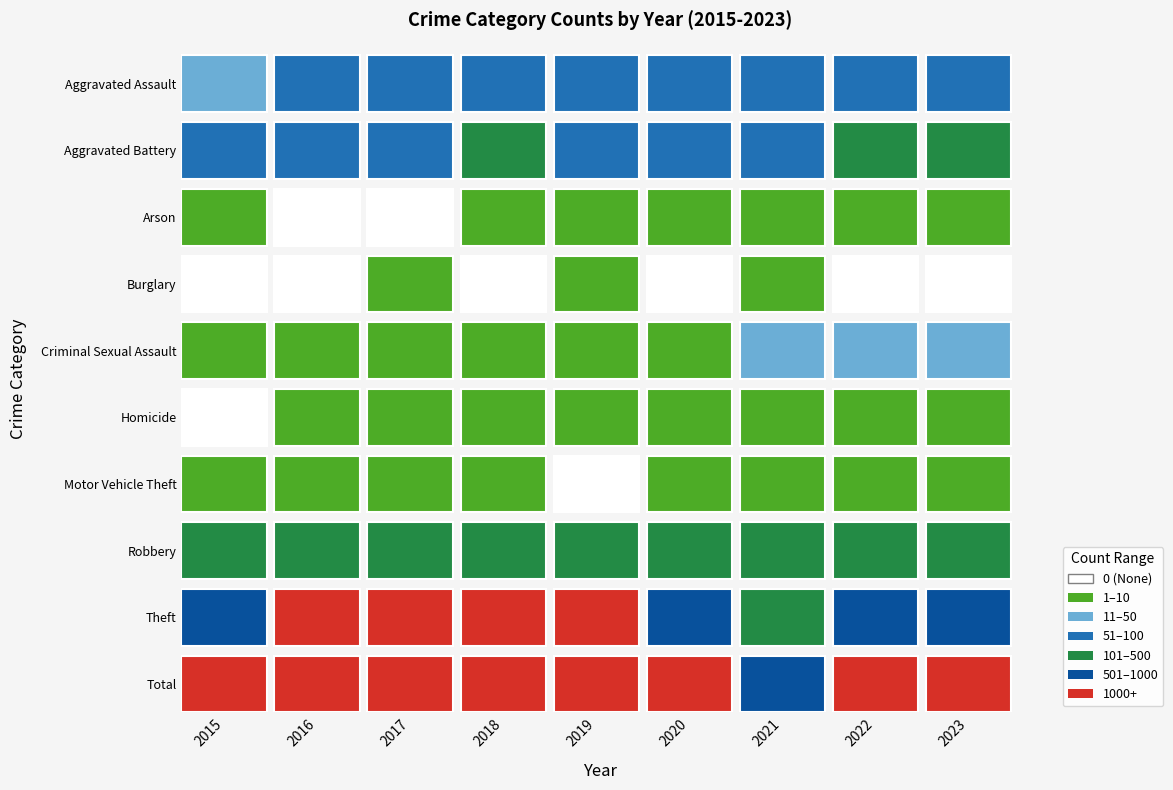

What is the difference between the maximum and minimum values in the Motor Vehicle Theft series?

6